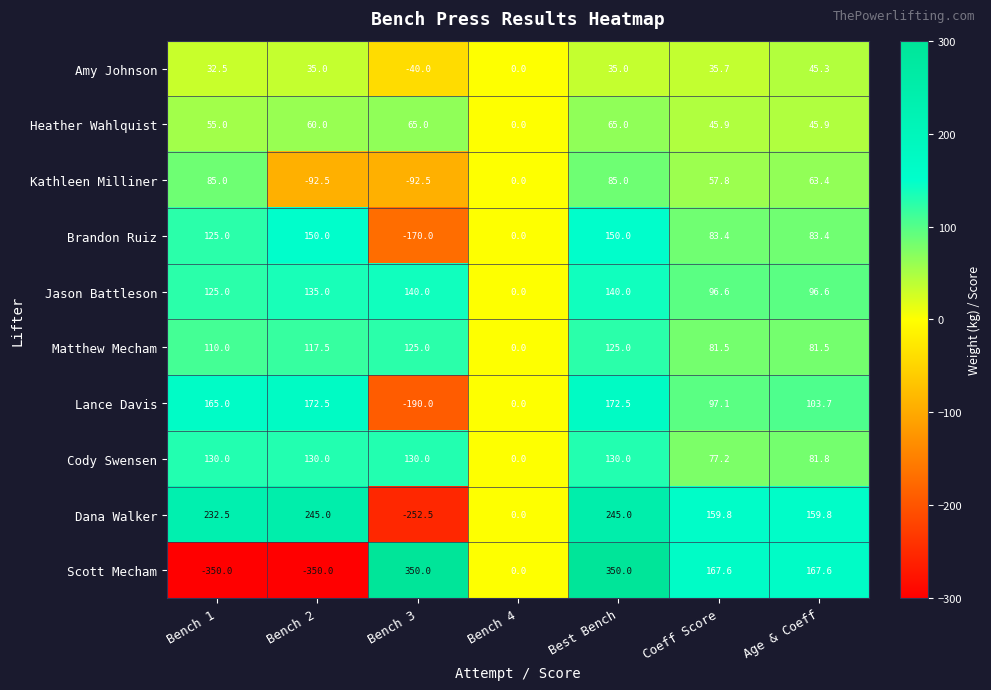

Which series has the widest spread of values?

Scott Mecham